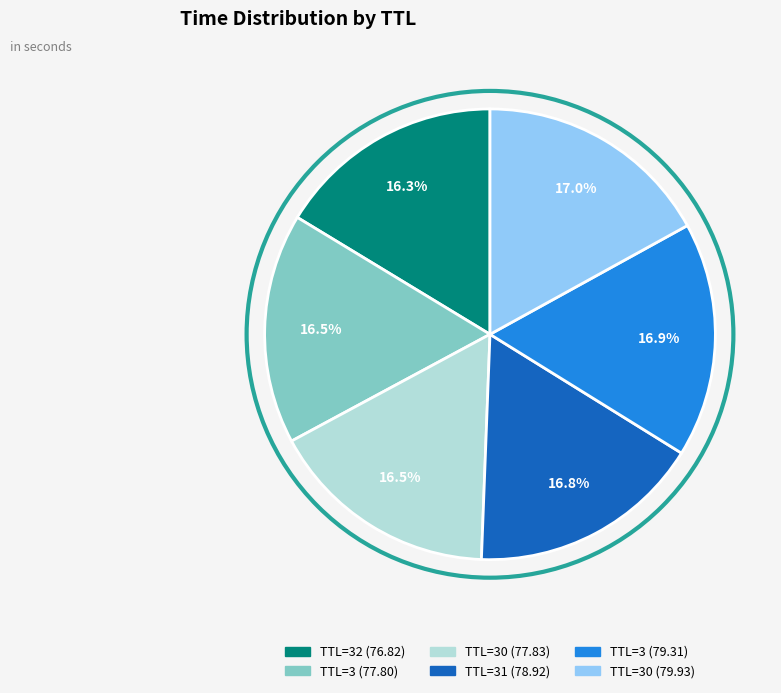

To the nearest percent, what is the average slice percentage?

17%